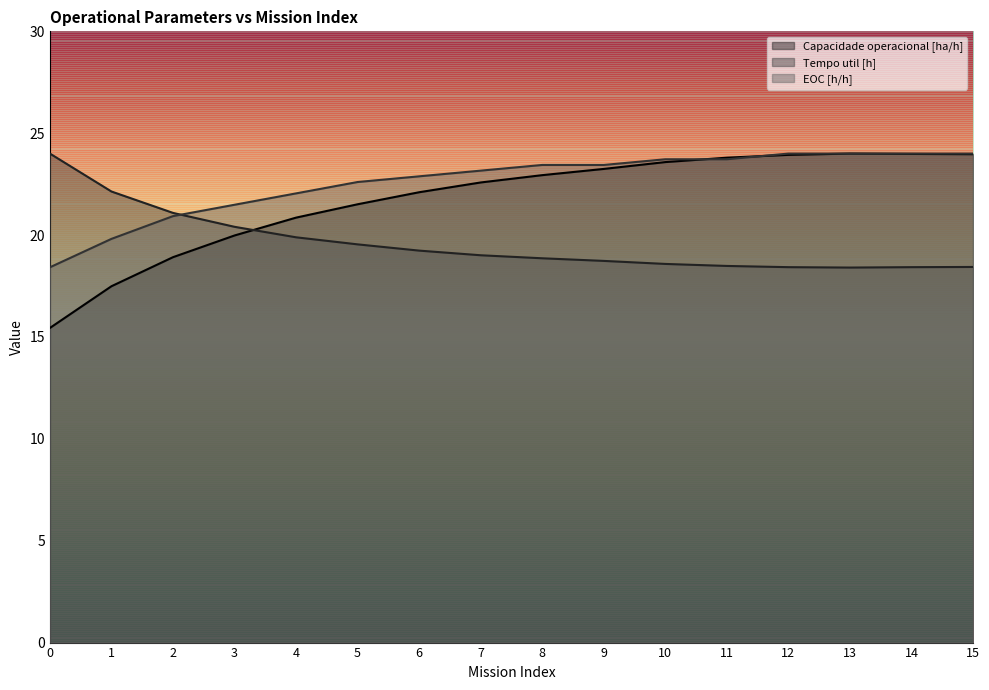

How many times do Tempo util [h] and EOC [h/h] cross each other?

1